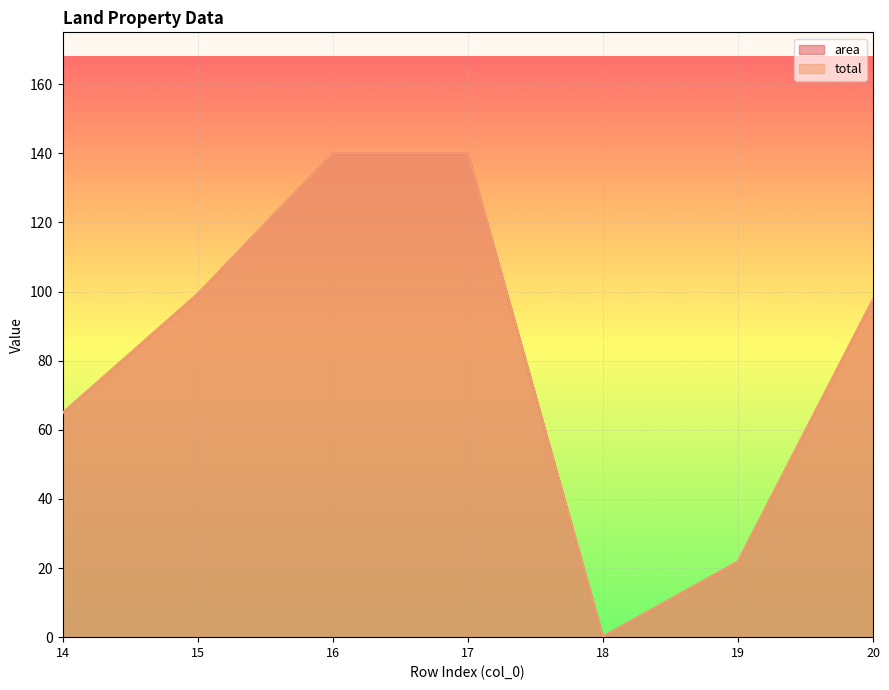

True or false: area and total cross at least once.

False